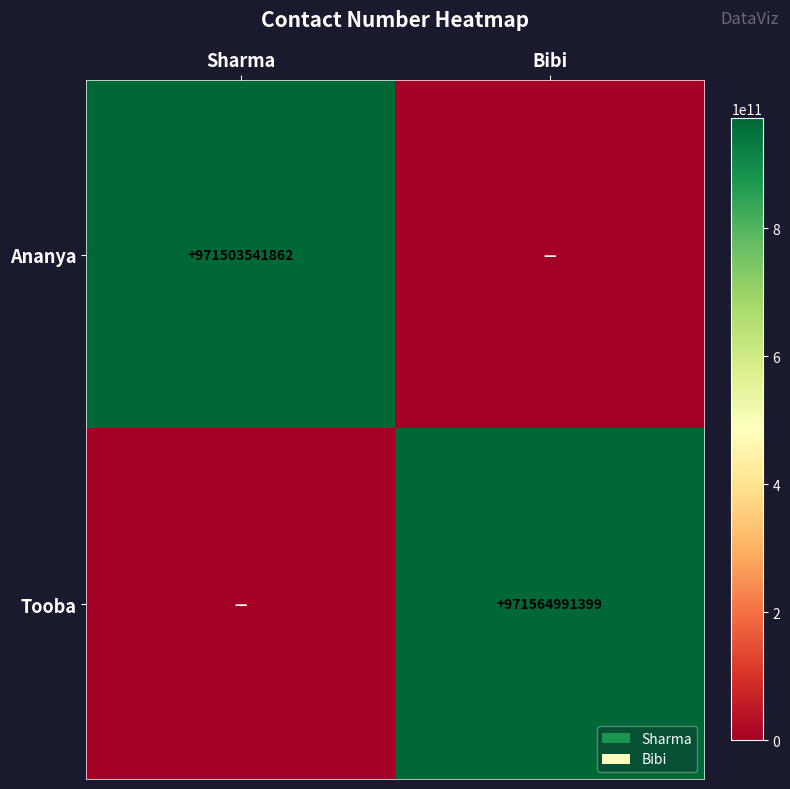

The Tooba series shows 386629010498 at Bibi. True or false?

False